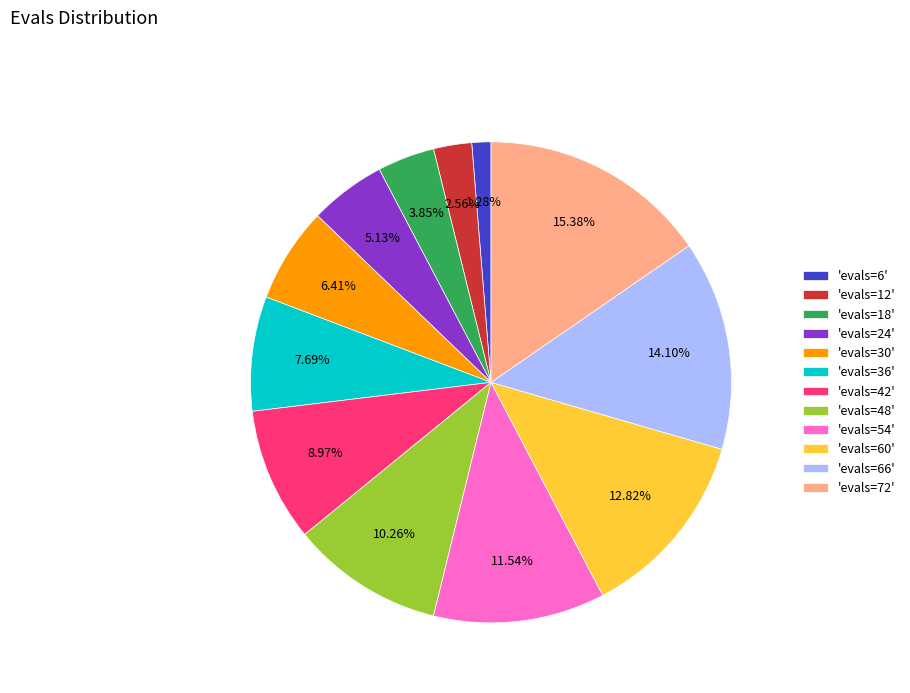

To the nearest percent, what is the average slice percentage?

8%